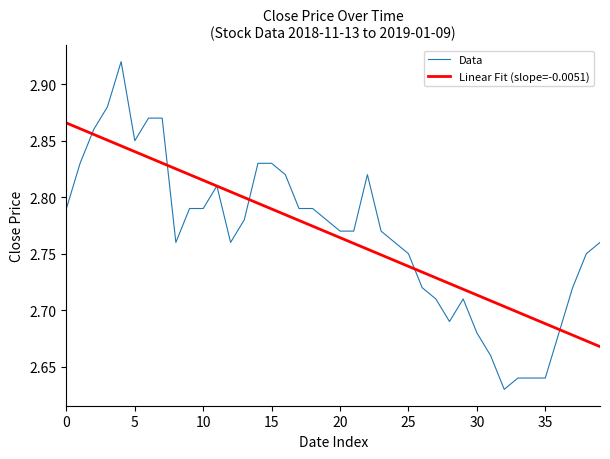

Does the chart have visible grid lines?

No